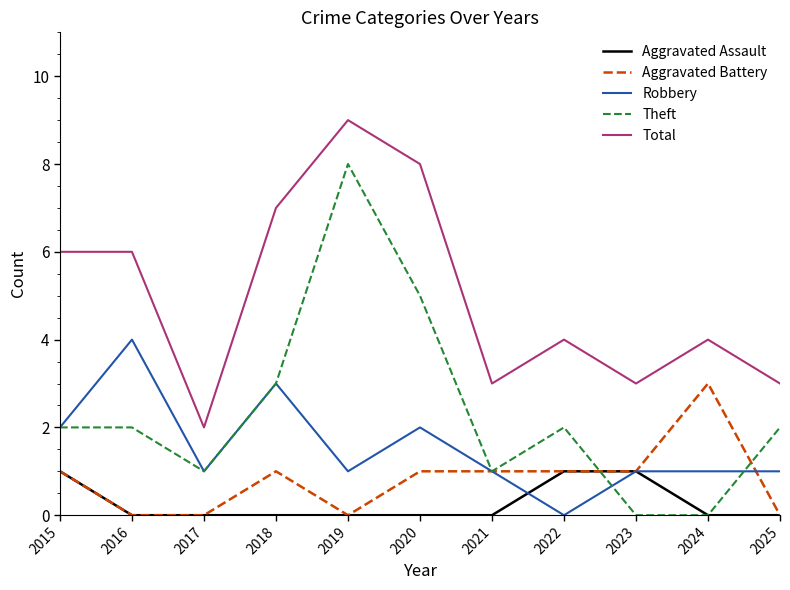

What is the sum of all Robbery values?

17